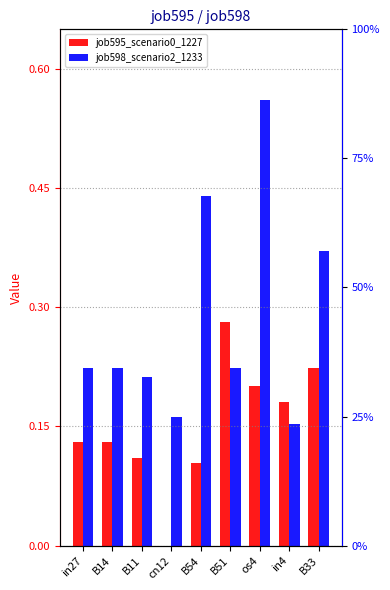

Rank the series by their average value, from lowest to highest.

job595_scenario0_1227, job598_scenario2_1233